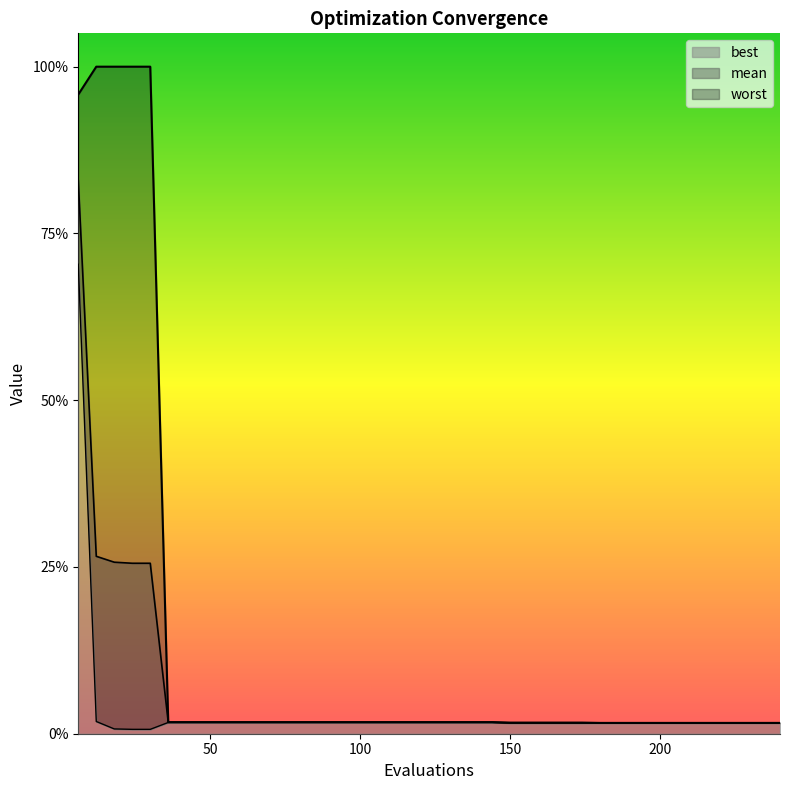

What is the sum of the best values at 144 and 120?

0.1